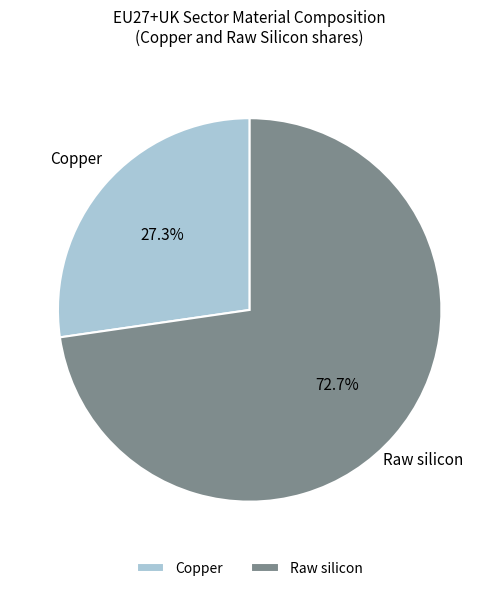

Is Copper the majority of the pie?

No